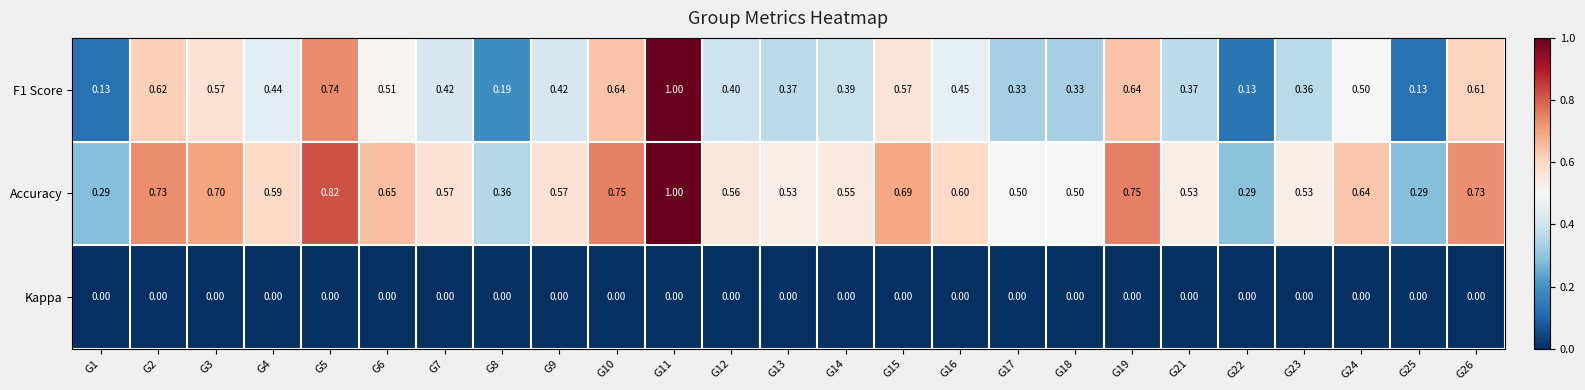

Which series has the largest total across all categories?

Accuracy